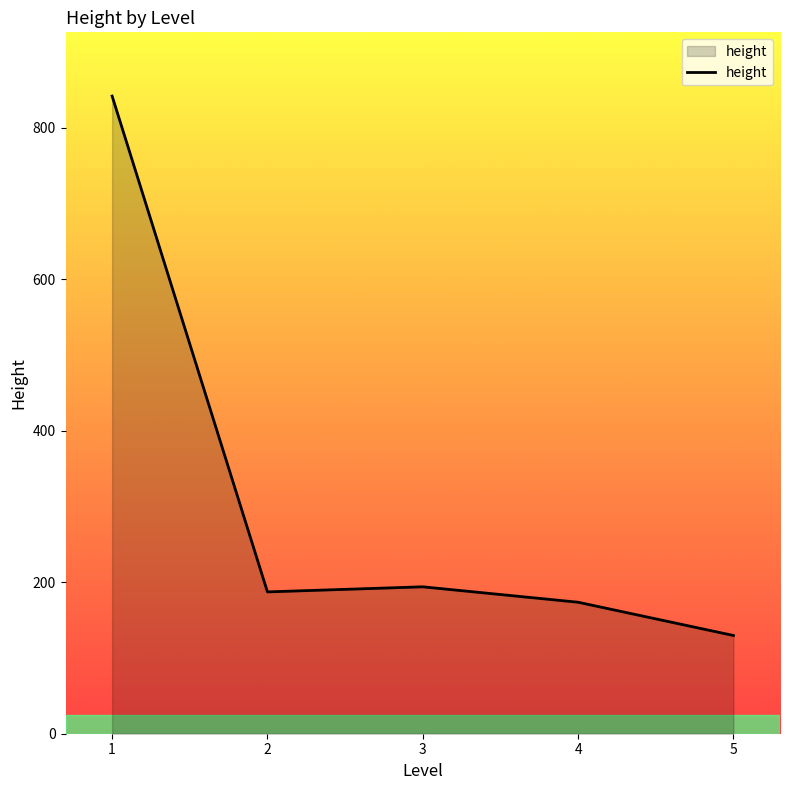

Reading left to right, list all the values displayed in this chart.

842.0	187.3	194.0	173.6	129.7